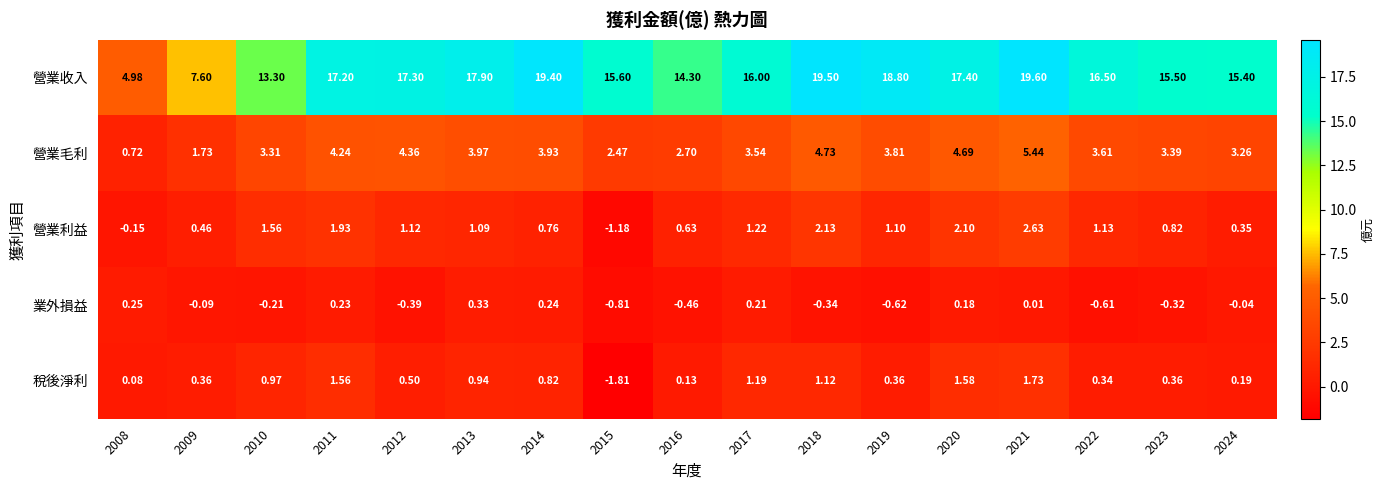

What is the total value across all series at 2012?

22.9